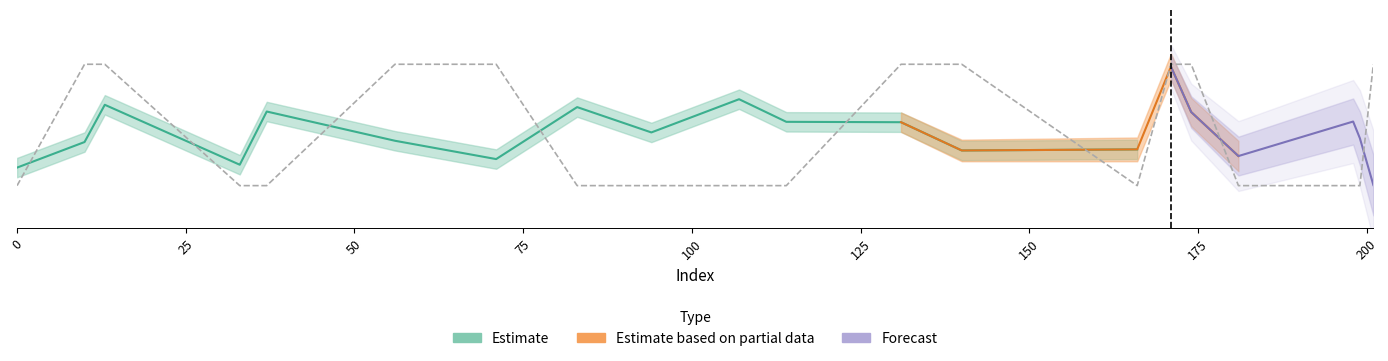

How many values are between 0 and 1?

20